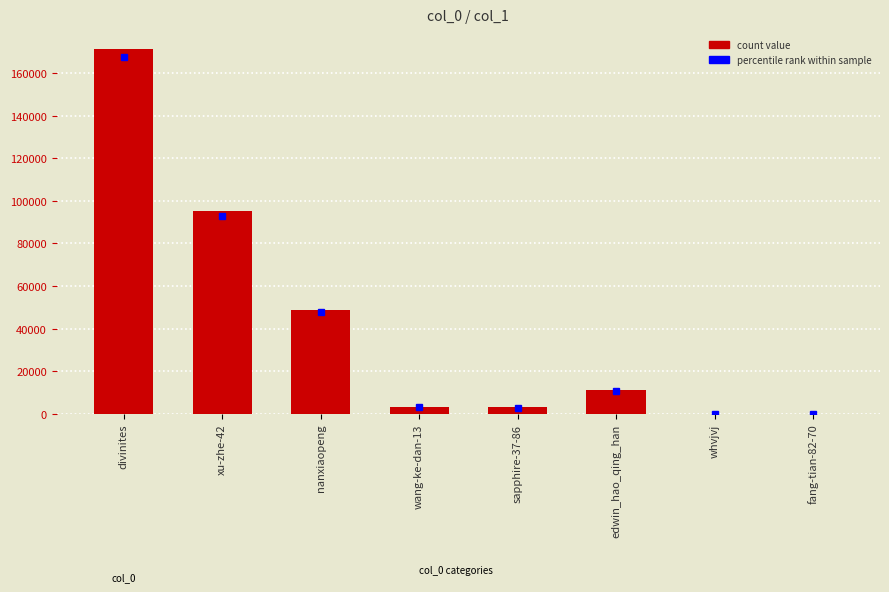

Are the bars horizontal?

No